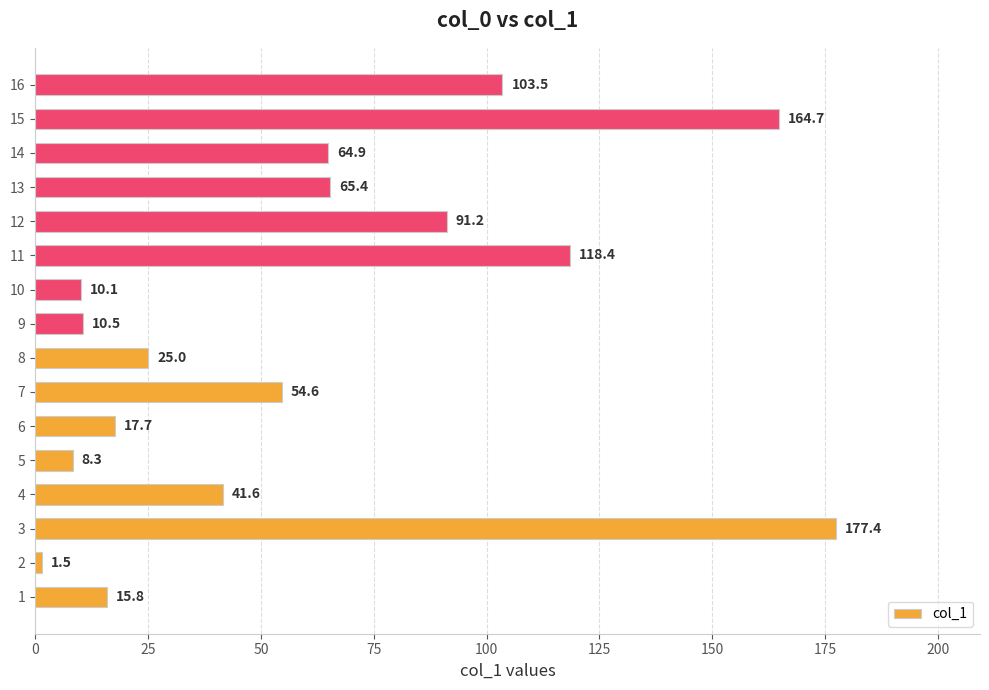

Reading bottom to top, list all the values displayed in this chart.

15.8	1.5	177.4	41.6	8.3	17.7	54.6	25.0	10.5	10.1	118.4	91.2	65.4	64.9	164.7	103.5